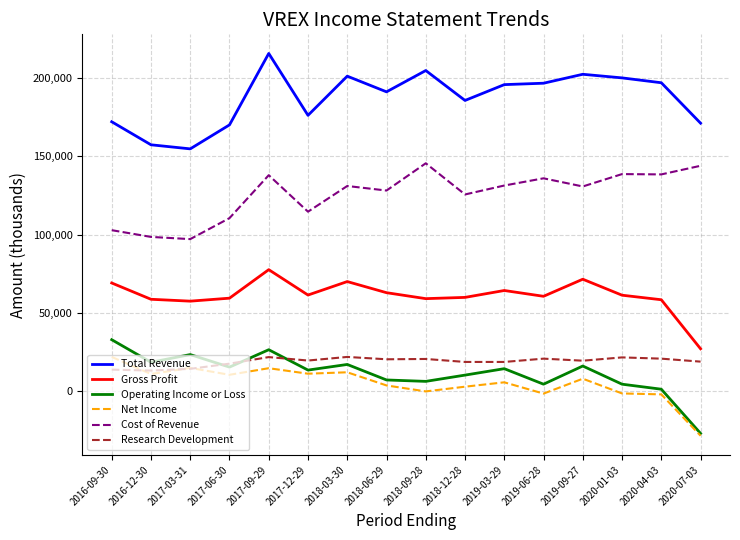

True or false: Research Development and Gross Profit cross at least once.

False